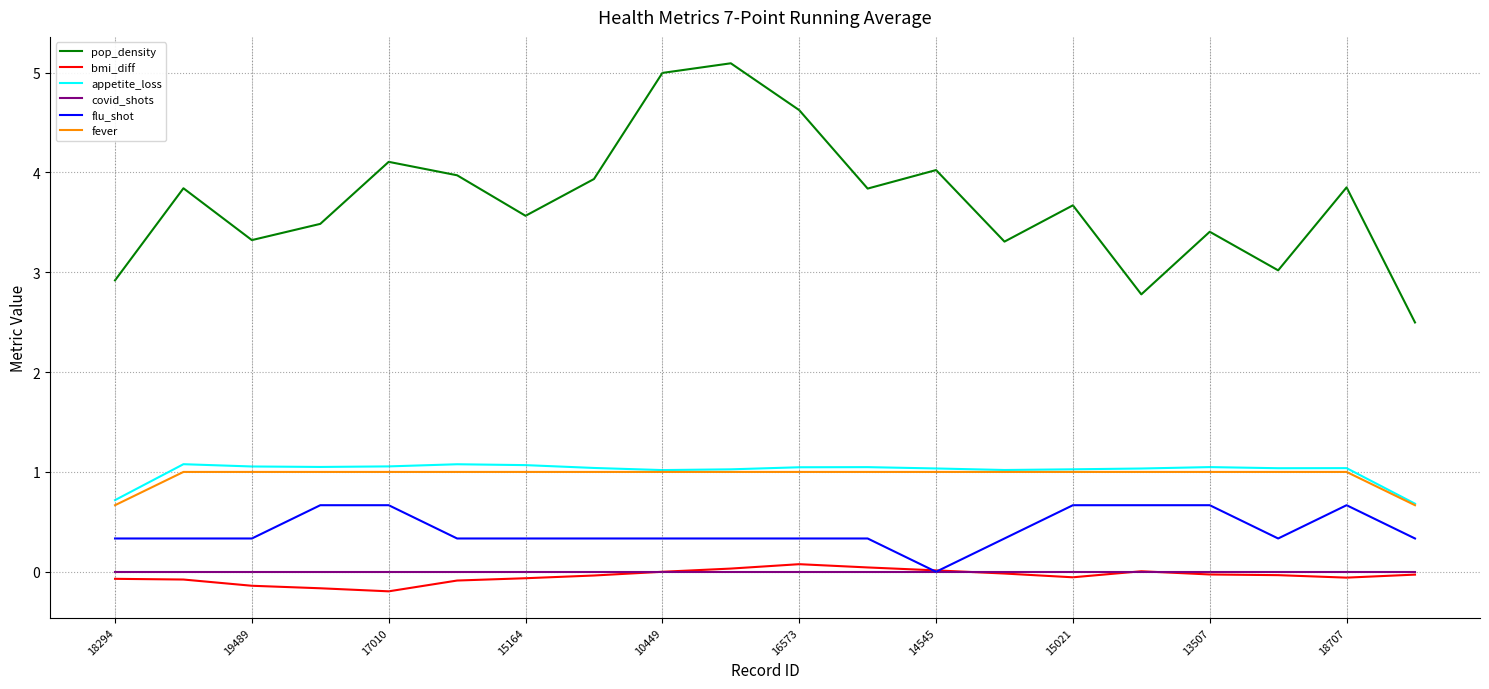

Which series has the largest total across all categories?

pop_density